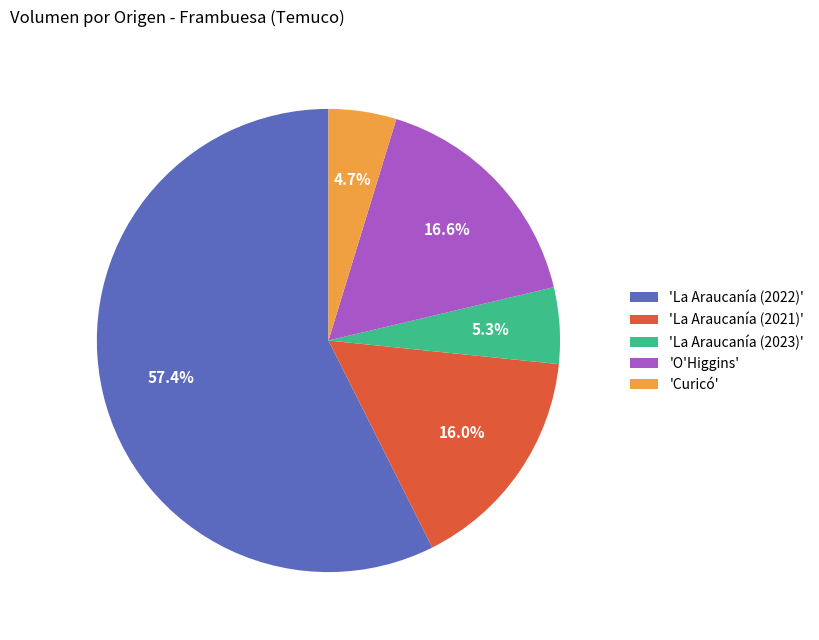

Do 'La Araucanía (2022)' and 'La Araucanía (2023)' together represent more than half of the pie?

Yes